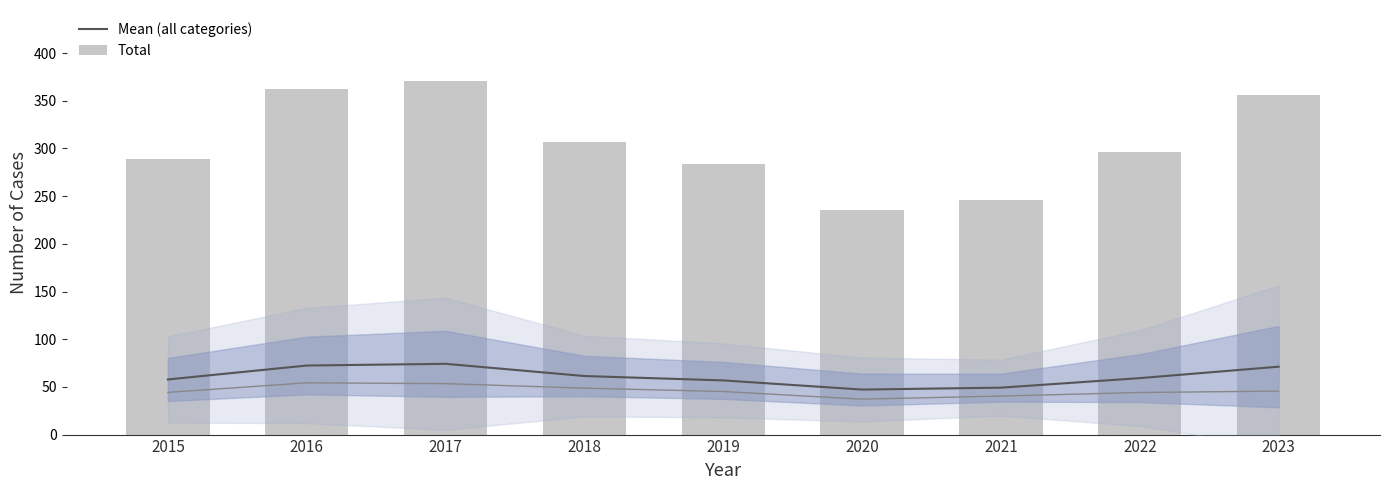

At which category is the sum across all series the highest?

2017